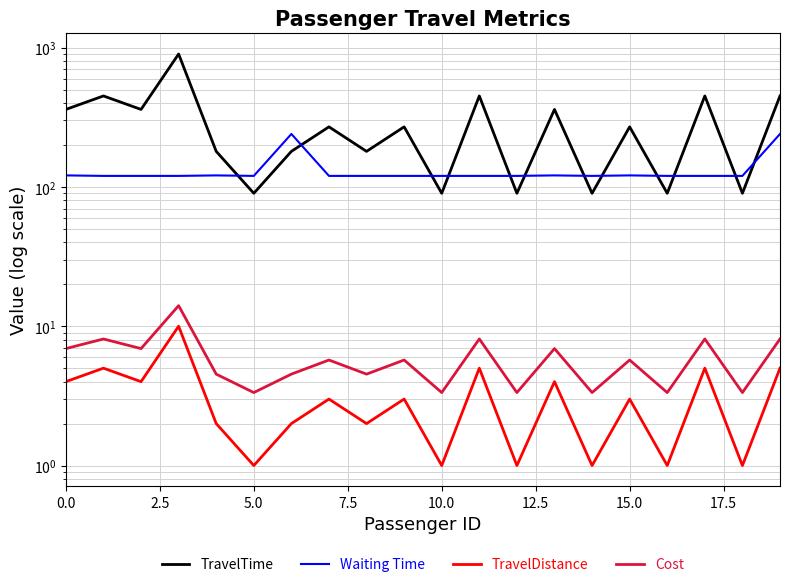

What is the lowest value of the TravelTime series?

90.0